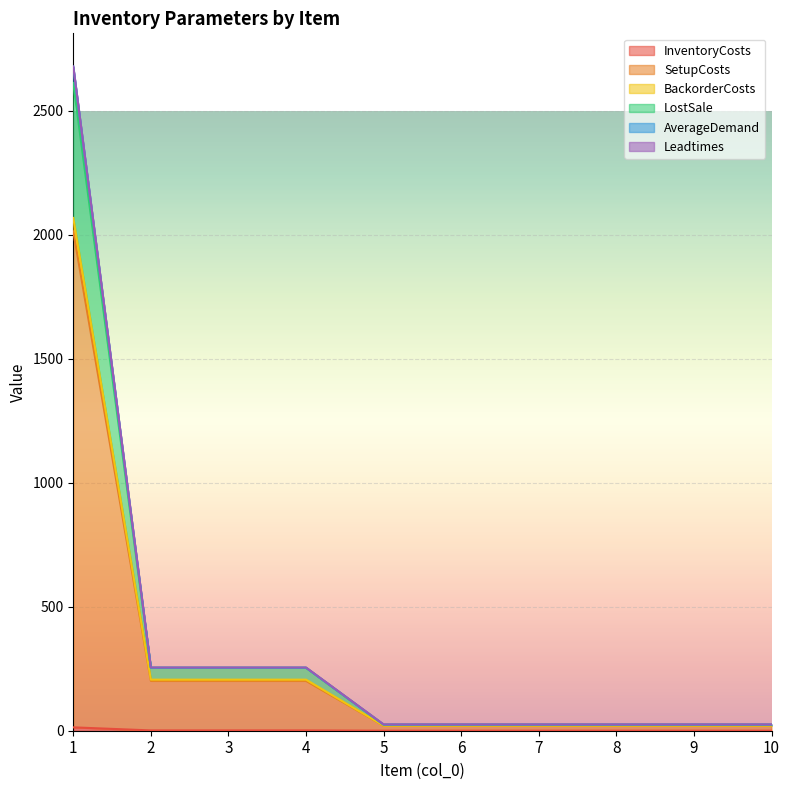

List the labels in order of Leadtimes value, largest first.

1, 2, 3, 4, 5, 6, 7, 8, 9, 10